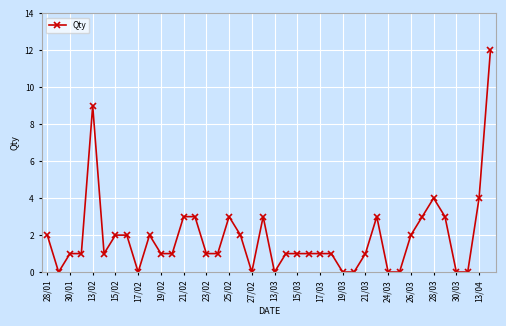

What is the difference between the maximum and minimum values?

12